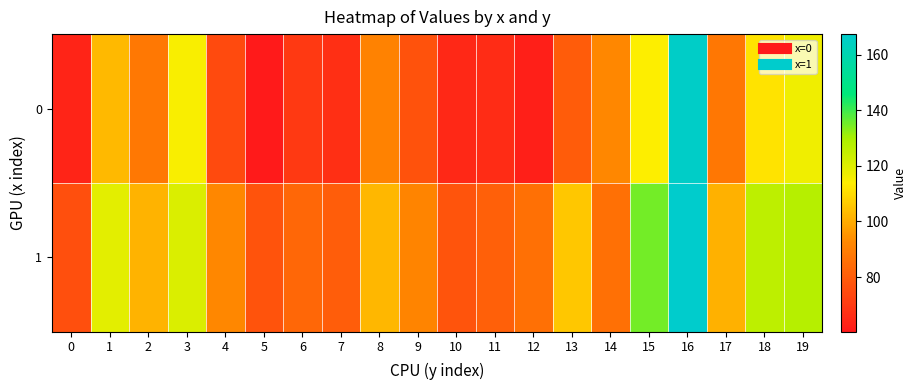

Reading left to right, what are all the values shown in this chart?

0: 0=63.3	1=102.5	2=88.0	3=114.7	4=74.6	5=60.3	6=69.7	7=66.9	8=91.2	9=77.0	10=64.6	11=65.8	12=62.1	13=79.8	14=92.4	15=114.1	16=165.9	17=87.9	18=111.6	19=116.5
1: 0=75.8	1=118.9	2=101.5	3=120.7	4=92.5	5=77.4	6=82.9	7=80.3	8=102.3	9=91.5	10=77.6	11=80.9	12=85.7	13=105.8	14=85.5	15=134.9	16=167.3	17=101.0	18=126.0	19=127.2